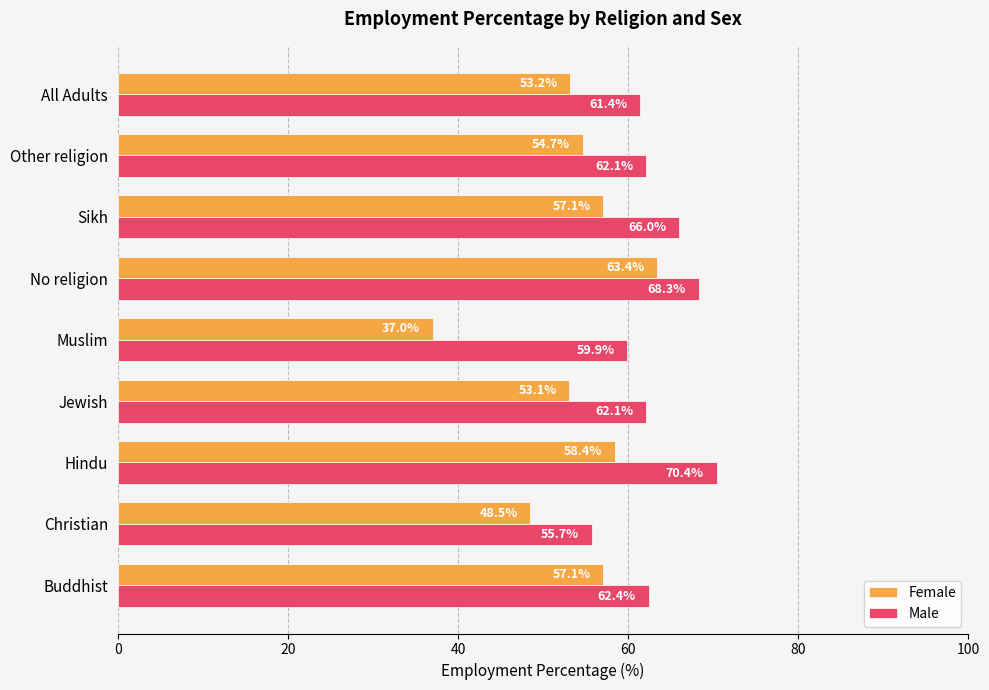

What is the approximate value of Female at Buddhist?

57.1